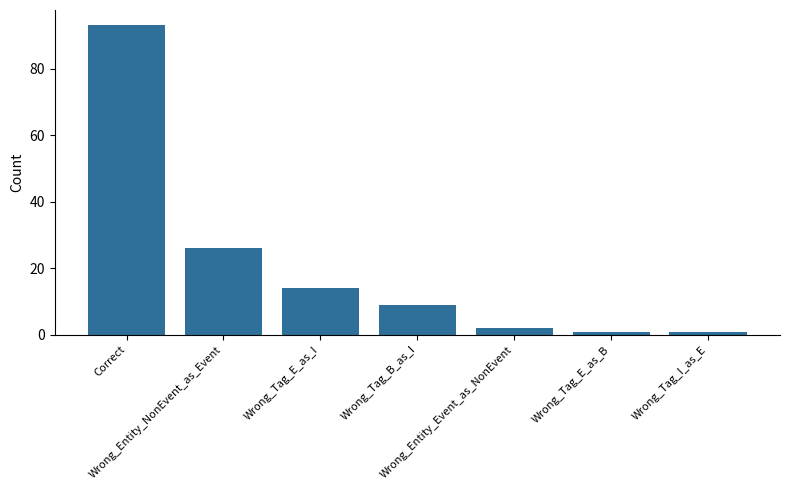

At which category does the chart reach its peak across all series?

Correct